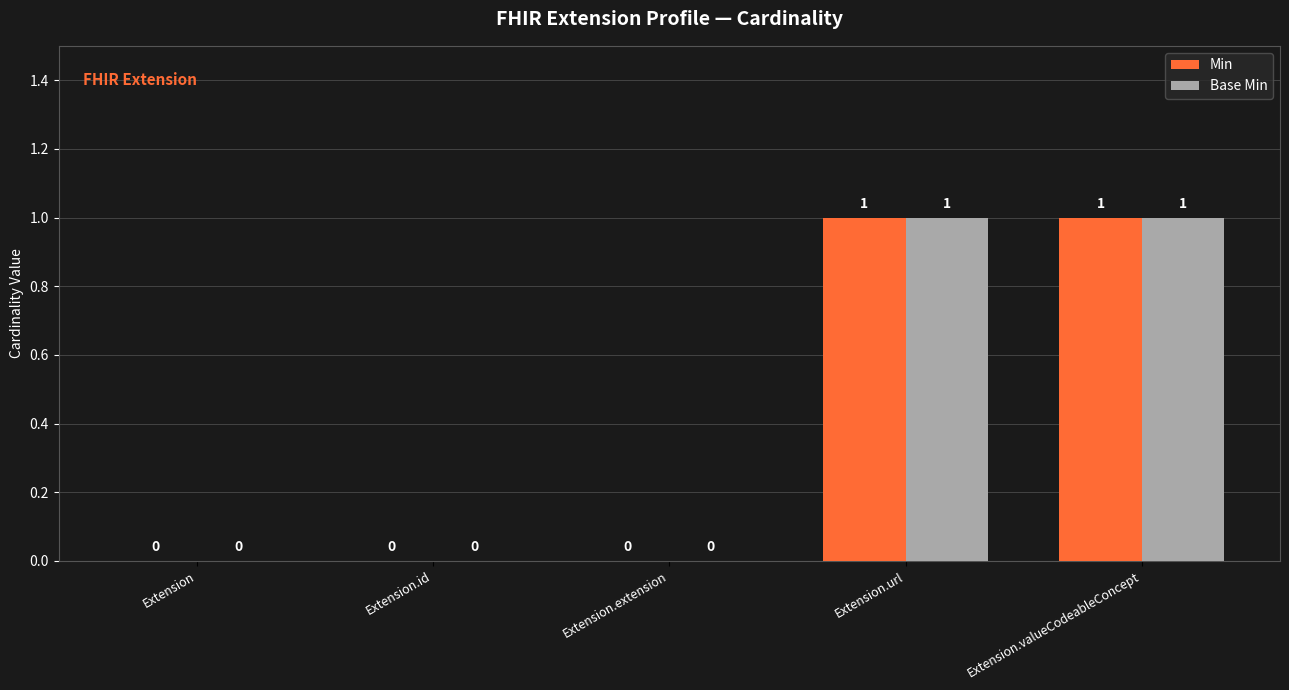

How many Base Min values are between 0 and 1?

5